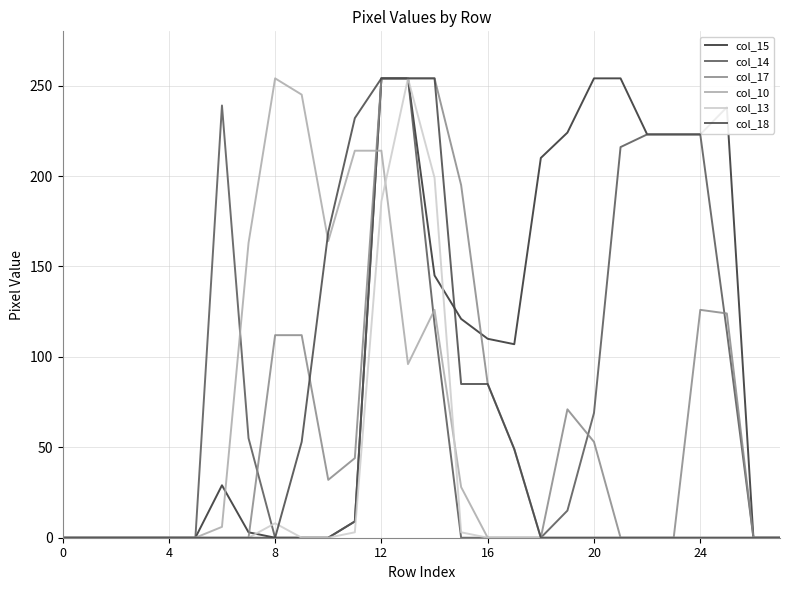

Is this an area chart (filled region under the line)?

No